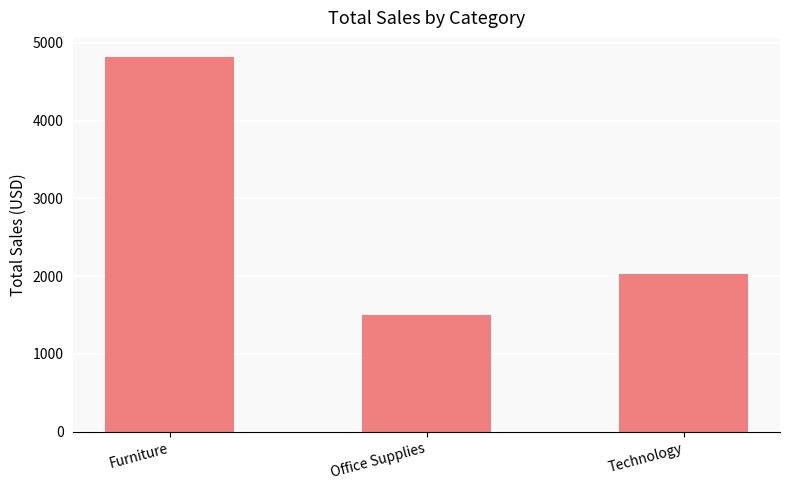

At which category does the chart reach its peak across all series?

Furniture